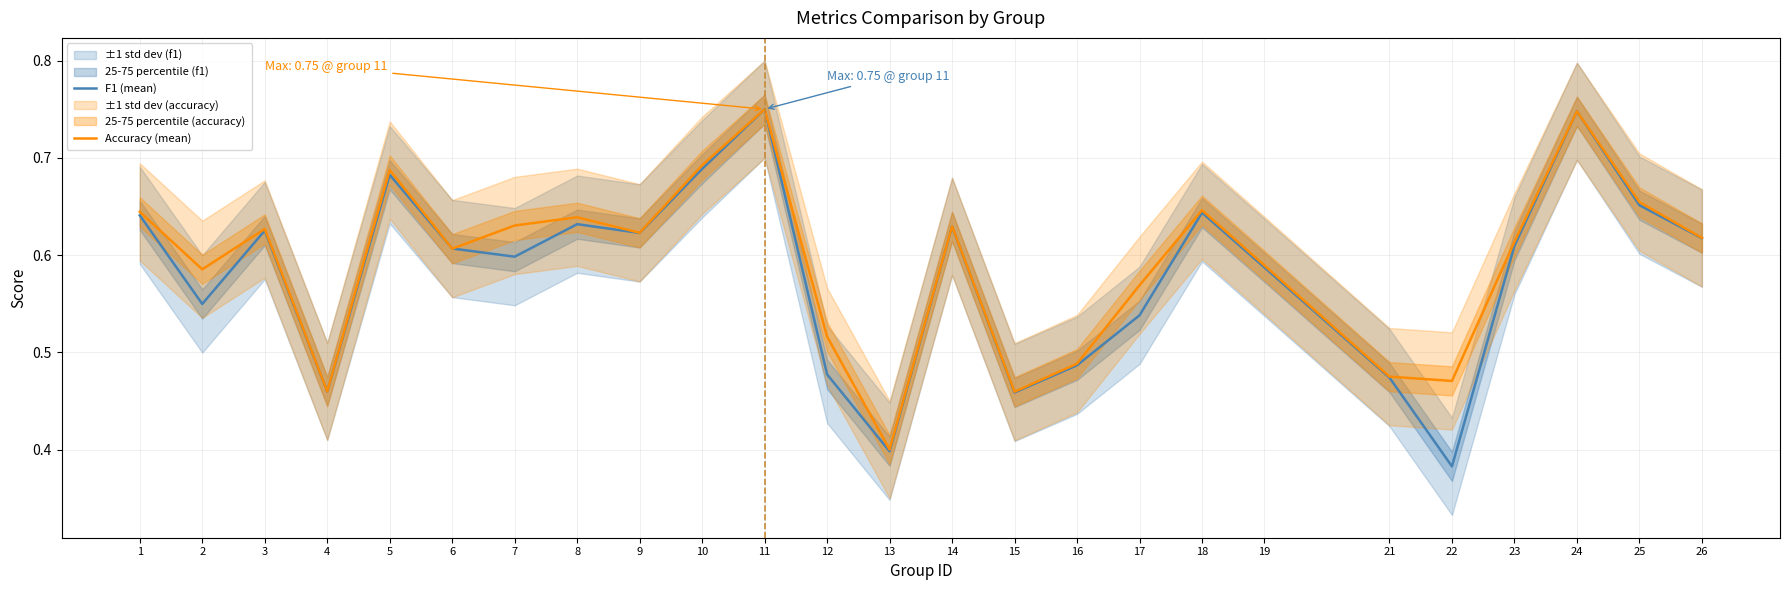

True or false: F1 (mean) has more than 2 interior local peaks.

True